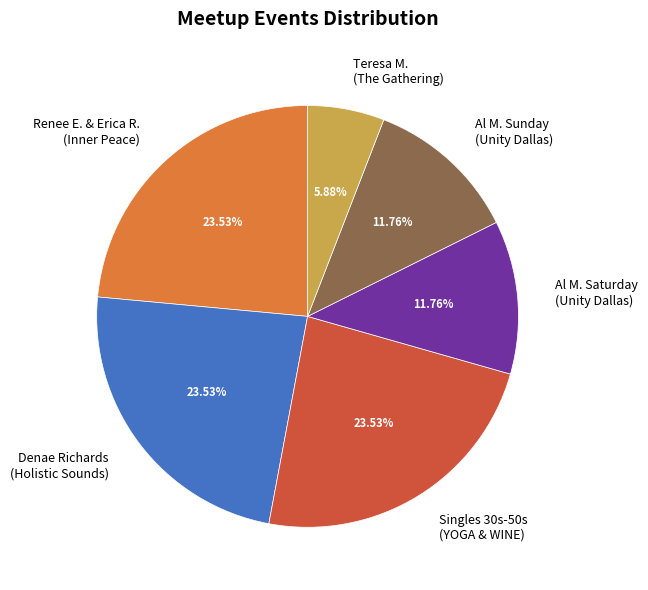

Do Al M. Sunday (Unity Dallas) and Denae Richards (Holistic Sounds) together represent more than half of the pie?

No